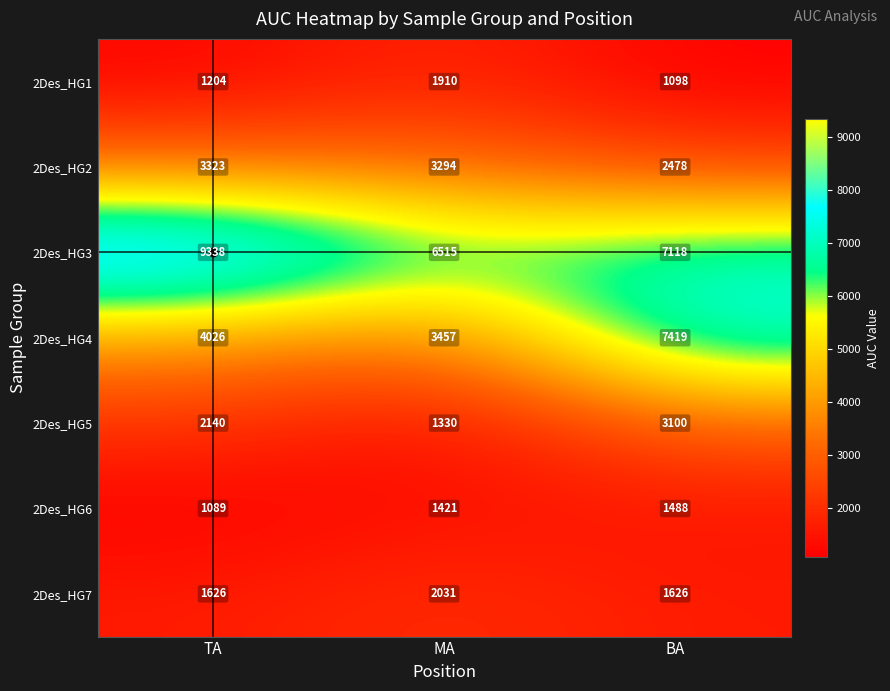

What is the spread (max minus min) of values at TA?

8249